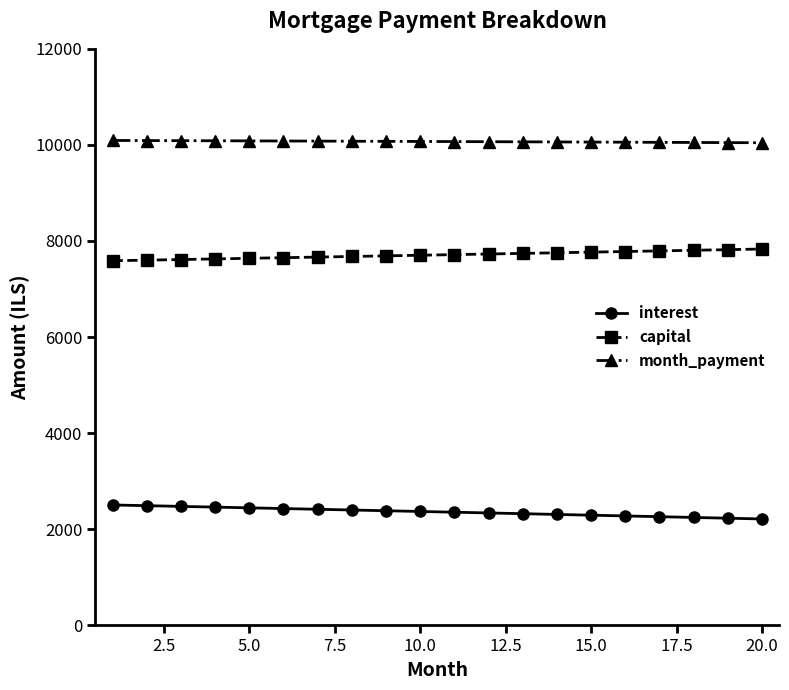

What is the difference between the second highest and minimum values in the capital series?

230.9